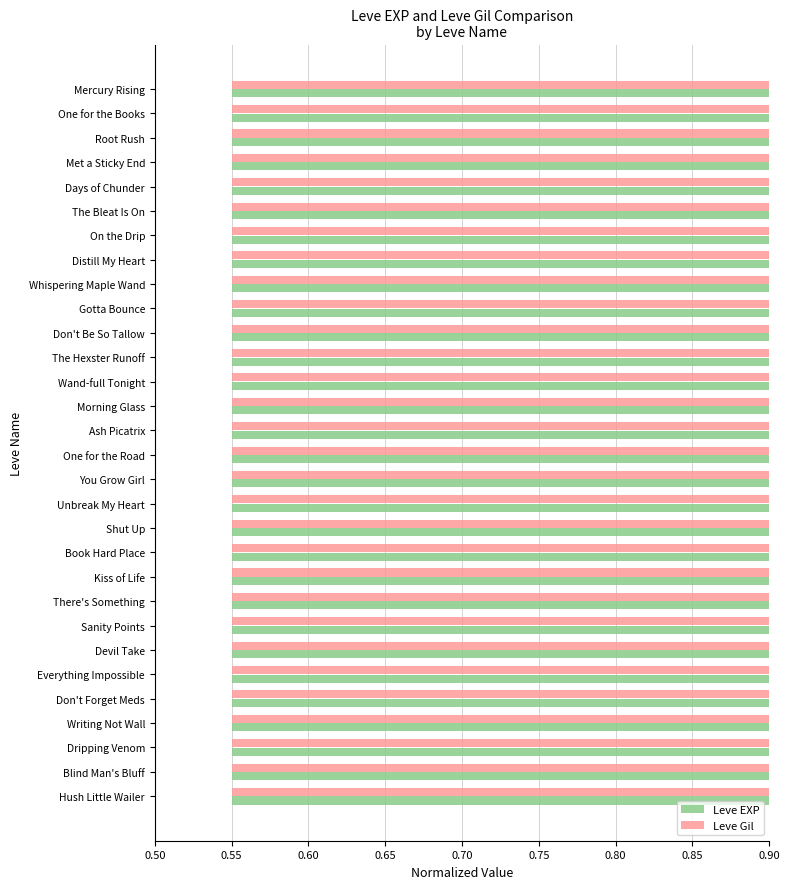

What is the sum of the Leve Gil values at Ash Picatrix and Blind Man's Bluff?

1.3